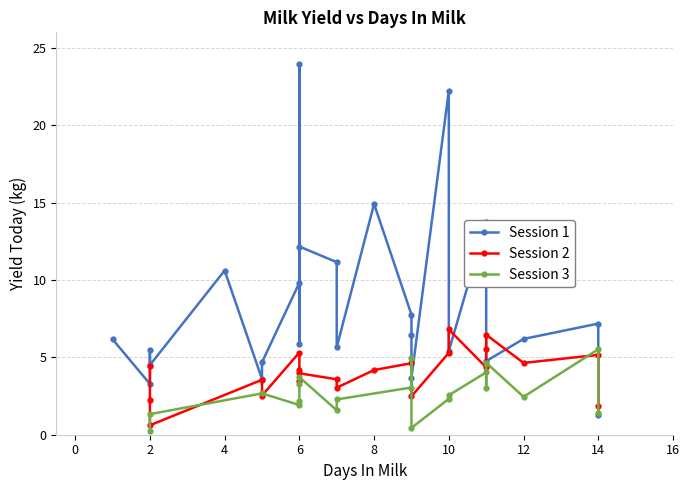

At which label is the value closest to 7?

10